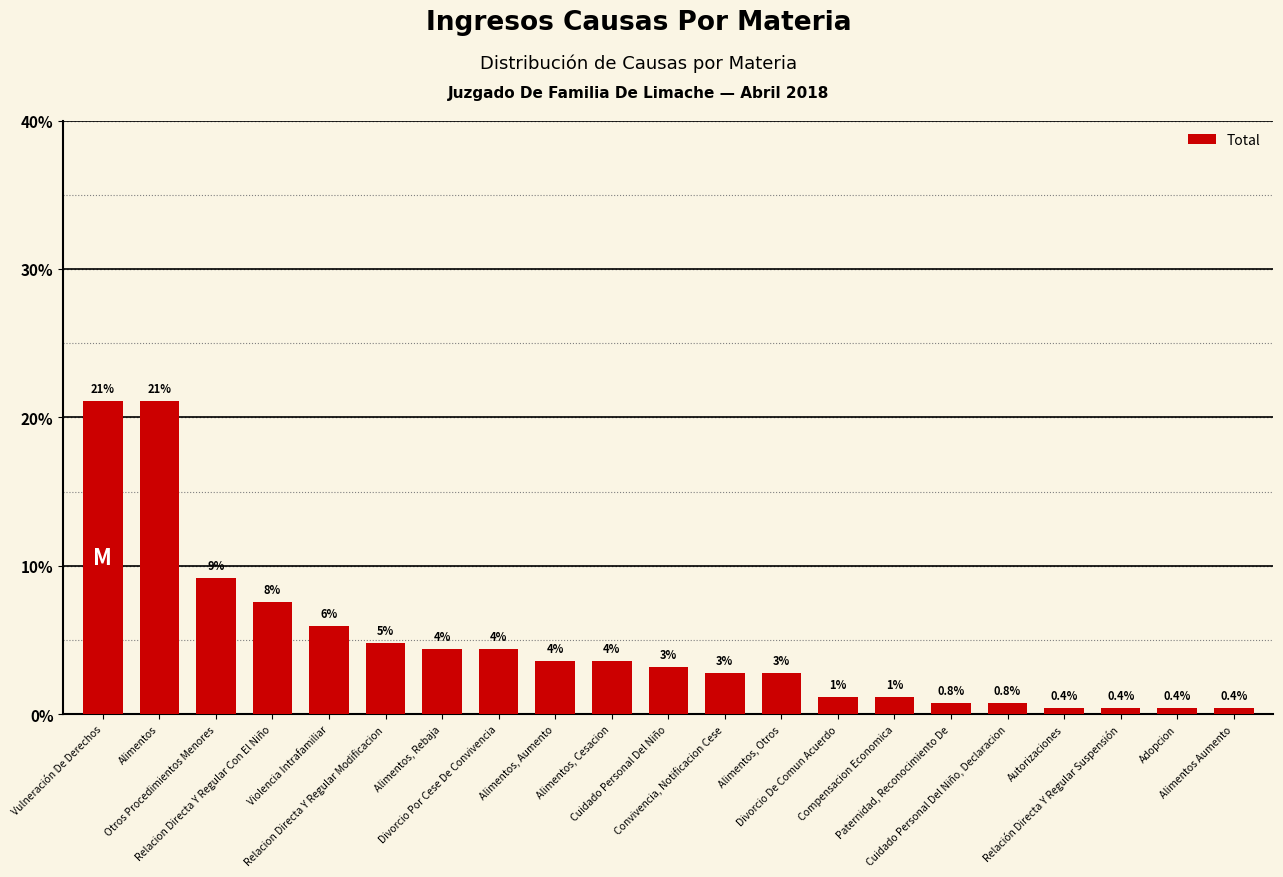

How many bars are there in total?

21